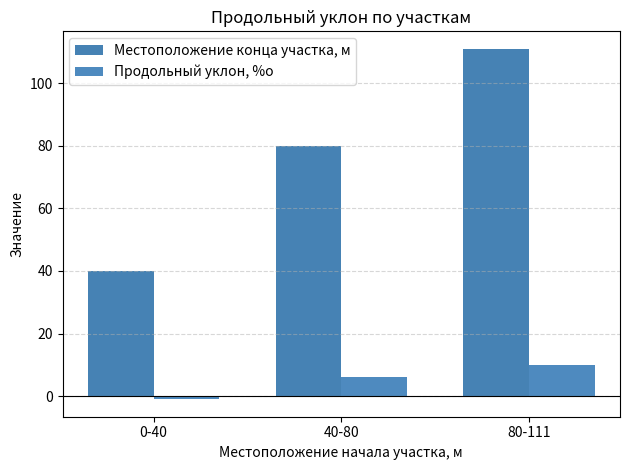

What is the difference between the Местоположение конца участка, м values at 80-111 and 40-80?

31